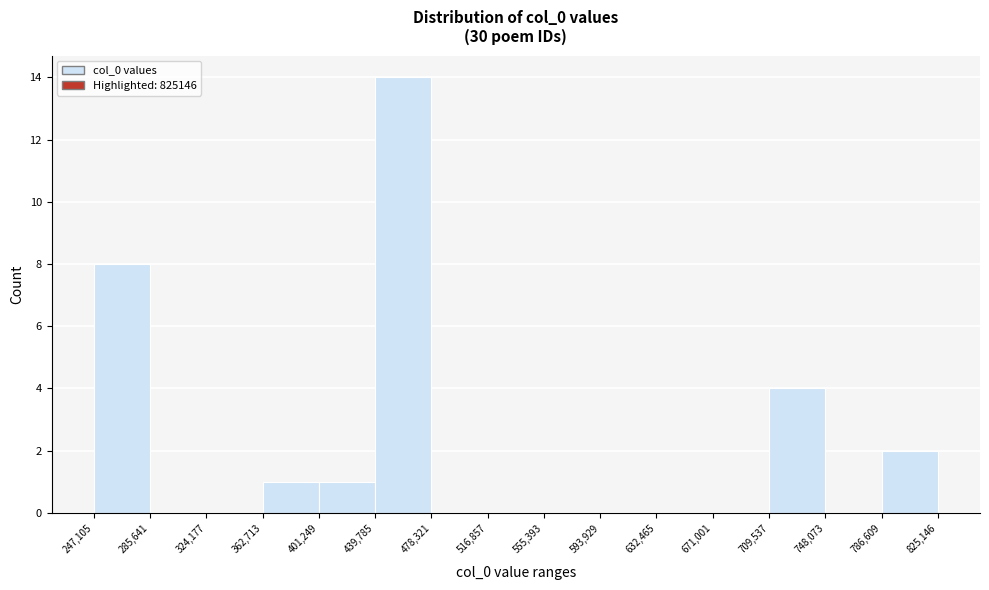

How tall is the bar that spans 786,609 to 825,146 on the x-axis? The values are not printed on the chart, so give them approximately, as read against the axis.

2